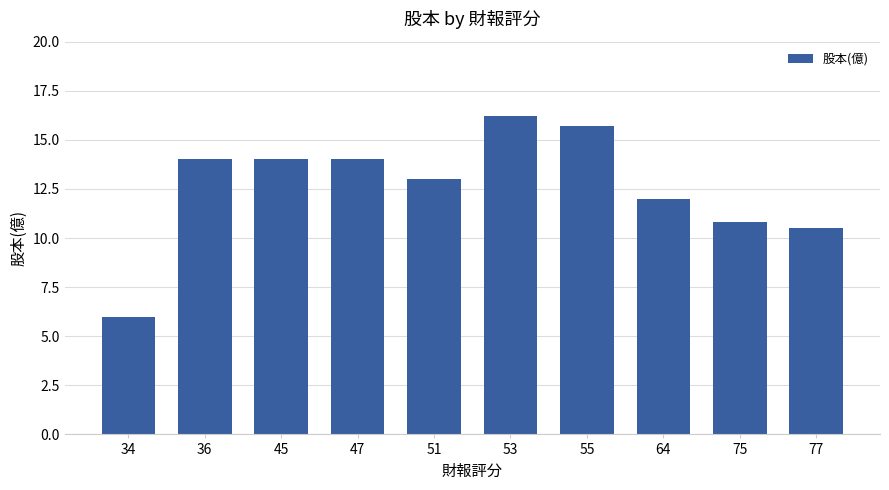

What is the value of the 4th bar from the left?

14.0